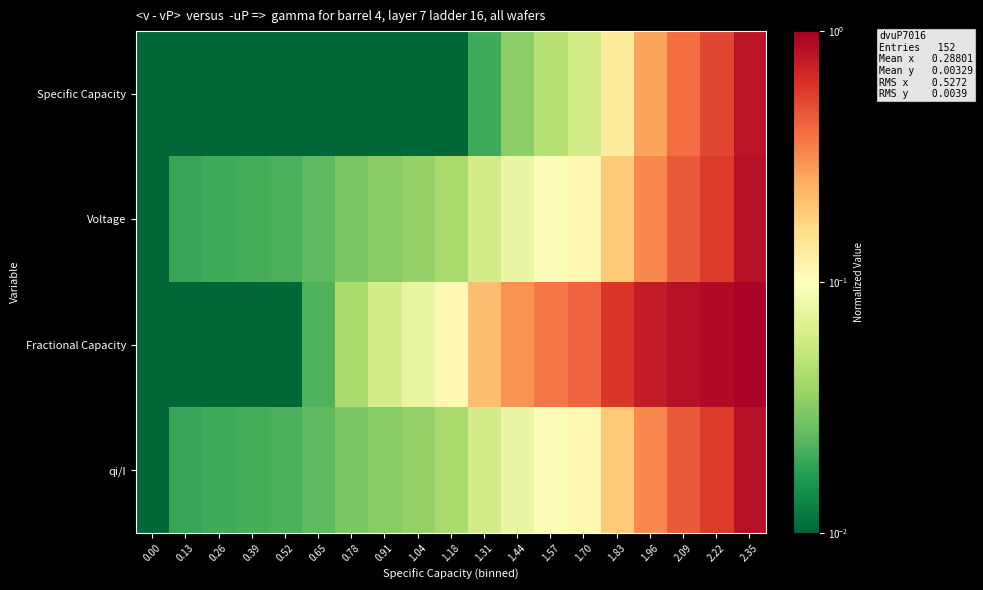

Reading left to right, list all the values displayed in this chart.

Specific Capacity: 0.00=0.0	0.13=0.0	0.26=0.0	0.39=0.0	0.52=0.0	0.65=0.0	0.78=0.0	0.91=0.0	1.04=0.0	1.18=0.0	1.31=0.0	1.44=0.0	1.57=0.0	1.70=0.1	1.83=0.1	1.96=0.3	2.09=0.4	2.22=0.5	2.35=0.8
Voltage: 0.00=0.0	0.13=0.0	0.26=0.0	0.39=0.0	0.52=0.0	0.65=0.0	0.78=0.0	0.91=0.0	1.04=0.0	1.18=0.0	1.31=0.1	1.44=0.1	1.57=0.1	1.70=0.1	1.83=0.2	1.96=0.3	2.09=0.5	2.22=0.6	2.35=0.8
Fractional Capacity: 0.00=0.0	0.13=0.0	0.26=0.0	0.39=0.0	0.52=0.0	0.65=0.0	0.78=0.0	0.91=0.1	1.04=0.1	1.18=0.1	1.31=0.2	1.44=0.3	1.57=0.4	1.70=0.4	1.83=0.6	1.96=0.8	2.09=0.8	2.22=0.9	2.35=1.0
qi/I: 0.00=0.0	0.13=0.0	0.26=0.0	0.39=0.0	0.52=0.0	0.65=0.0	0.78=0.0	0.91=0.0	1.04=0.0	1.18=0.0	1.31=0.1	1.44=0.1	1.57=0.1	1.70=0.1	1.83=0.2	1.96=0.3	2.09=0.5	2.22=0.6	2.35=0.8